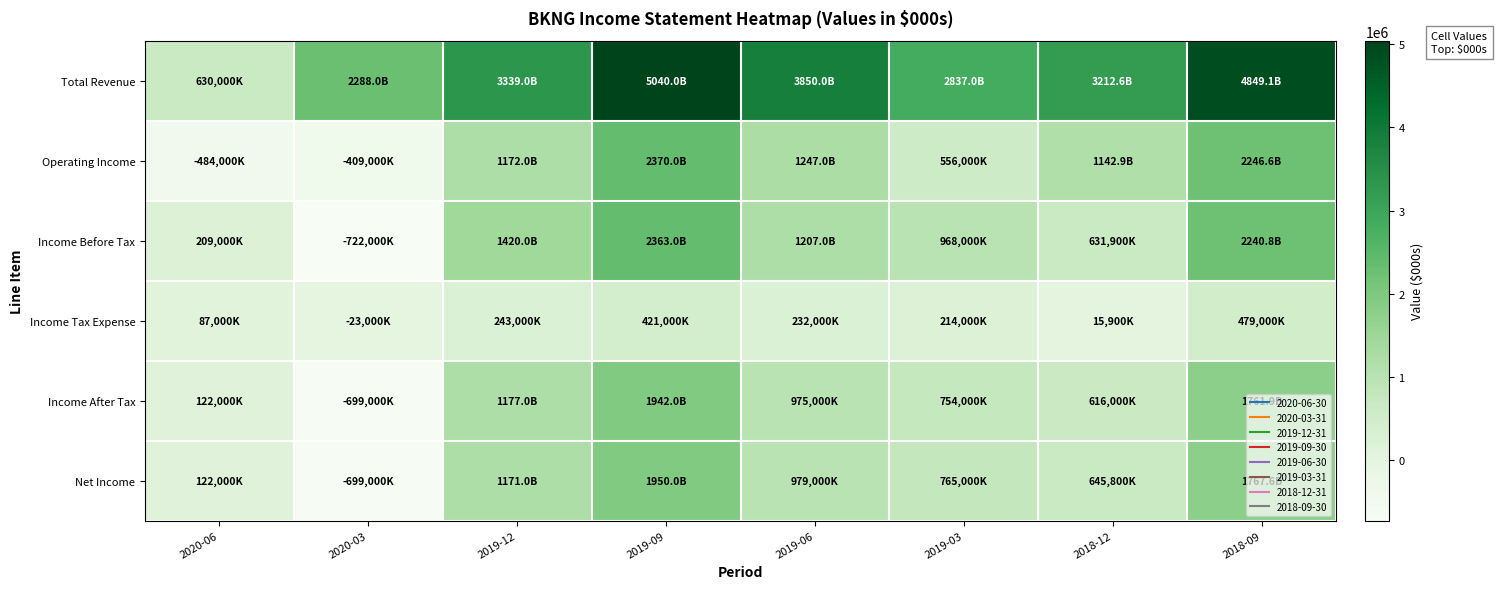

Reading right to left, list all the values displayed in this chart.

Total Revenue: 2018-09=4849100	2018-12=3212600	2019-03=2837000	2019-06=3850000	2019-09=5040000	2019-12=3339000	2020-03=2288000	2020-06=630000
Operating Income: 2018-09=2246600	2018-12=1142900	2019-03=556000	2019-06=1247000	2019-09=2370000	2019-12=1172000	2020-03=-409000	2020-06=-484000
Income Before Tax: 2018-09=2240800	2018-12=631900	2019-03=968000	2019-06=1207000	2019-09=2363000	2019-12=1420000	2020-03=-722000	2020-06=209000
Income Tax Expense: 2018-09=479000	2018-12=15900	2019-03=214000	2019-06=232000	2019-09=421000	2019-12=243000	2020-03=-23000	2020-06=87000
Income After Tax: 2018-09=1761900	2018-12=616000	2019-03=754000	2019-06=975000	2019-09=1942000	2019-12=1177000	2020-03=-699000	2020-06=122000
Net Income: 2018-09=1767600	2018-12=645800	2019-03=765000	2019-06=979000	2019-09=1950000	2019-12=1171000	2020-03=-699000	2020-06=122000